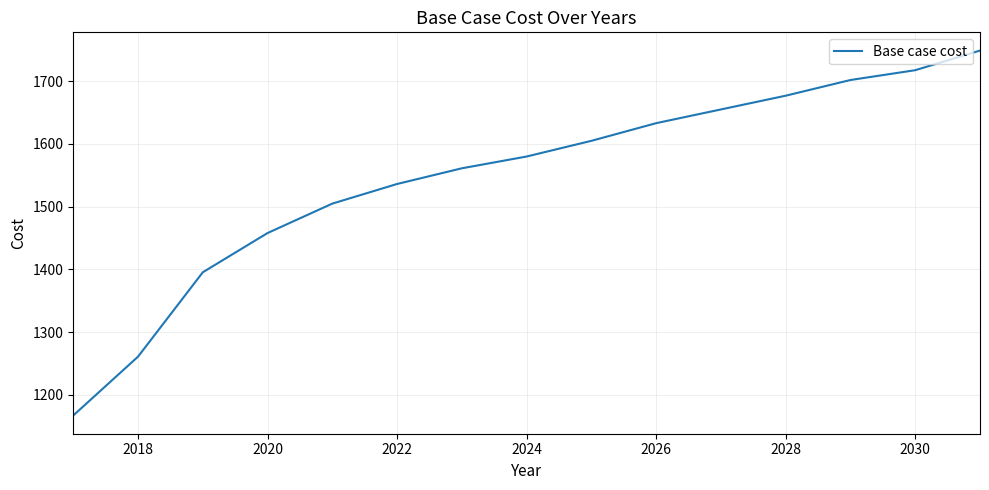

True or false: there are more than 0 points higher than both neighbors.

False